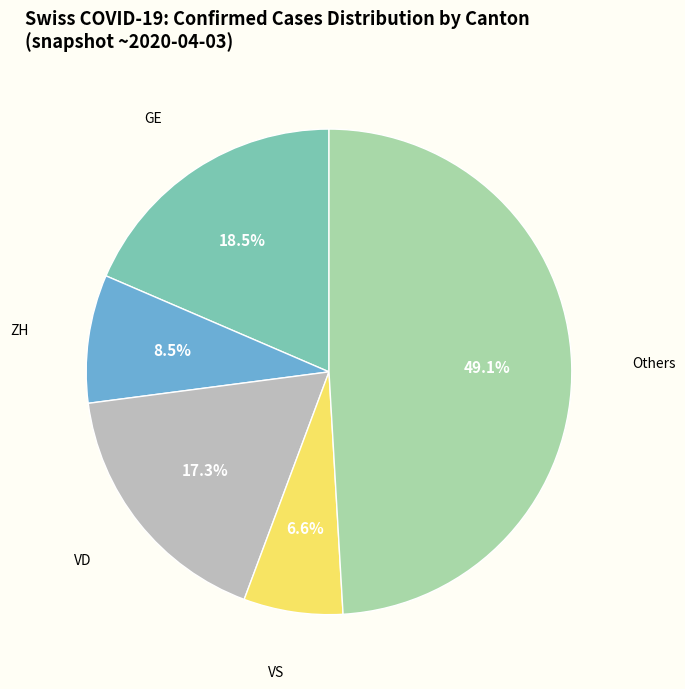

Is there any slice that represents more than half of the pie?

No